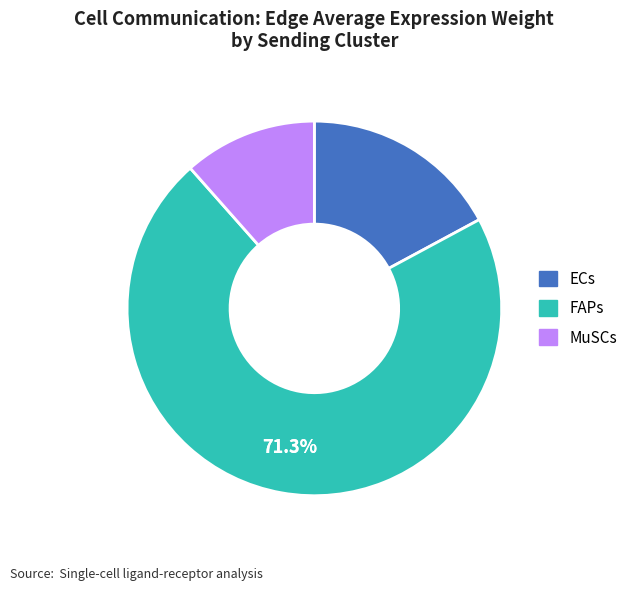

Which category has the biggest portion of the pie?

FAPs